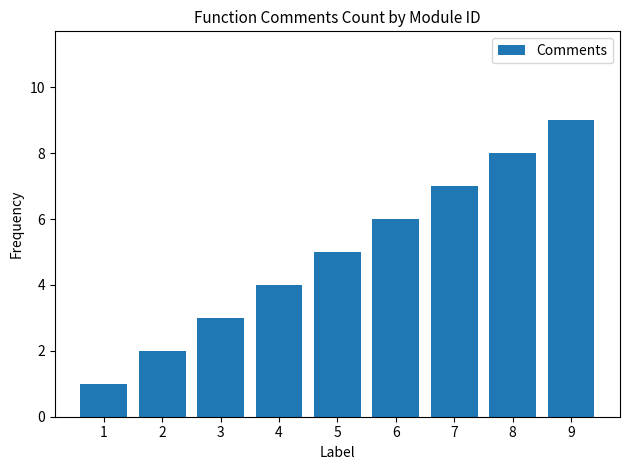

List the labels in order of value, largest first.

9, 8, 7, 6, 5, 4, 3, 2, 1